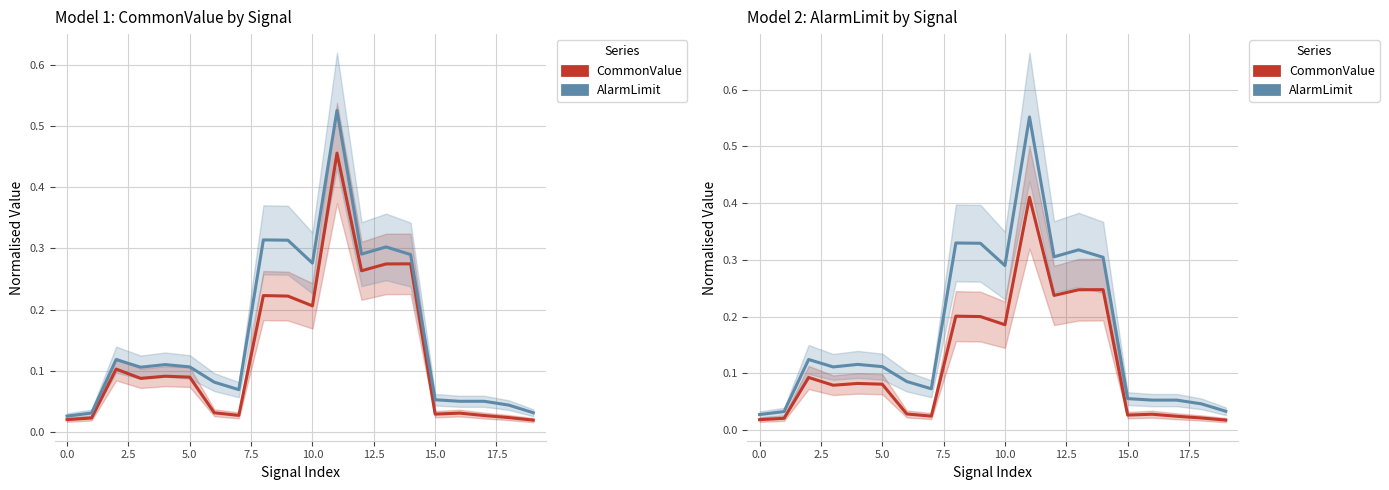

Which series has the largest total across all categories?

AlarmLimit